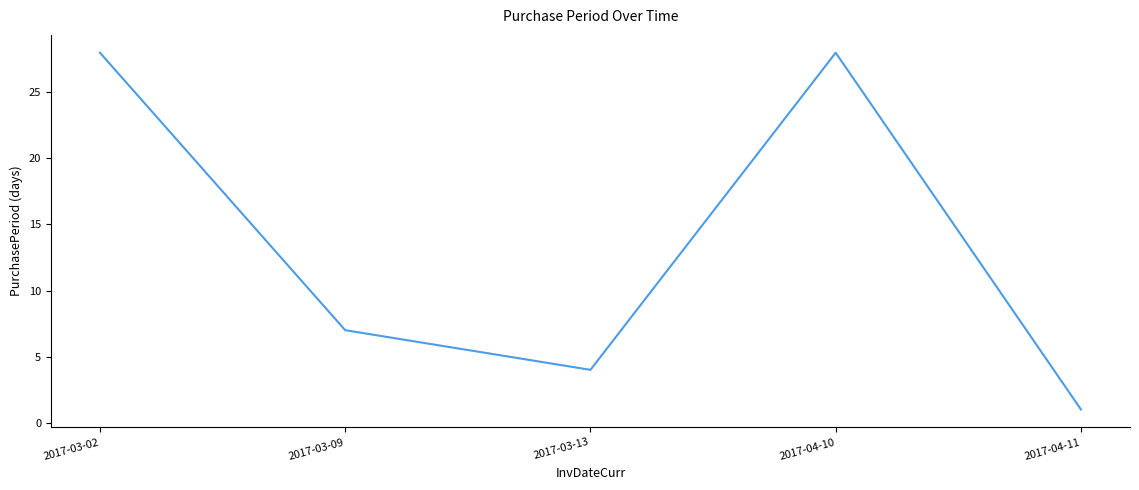

Reading right to left, what are all the values shown in this chart?

1	28	4	7	28